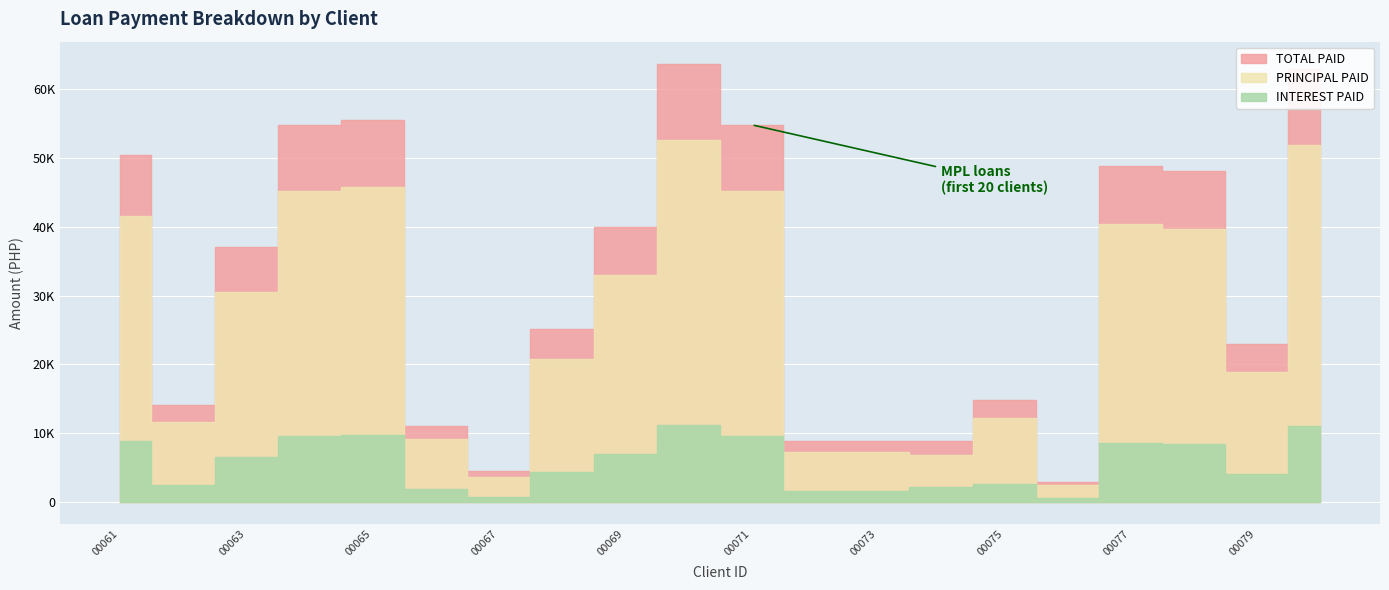

Which series has the widest spread of values?

TOTAL PAID